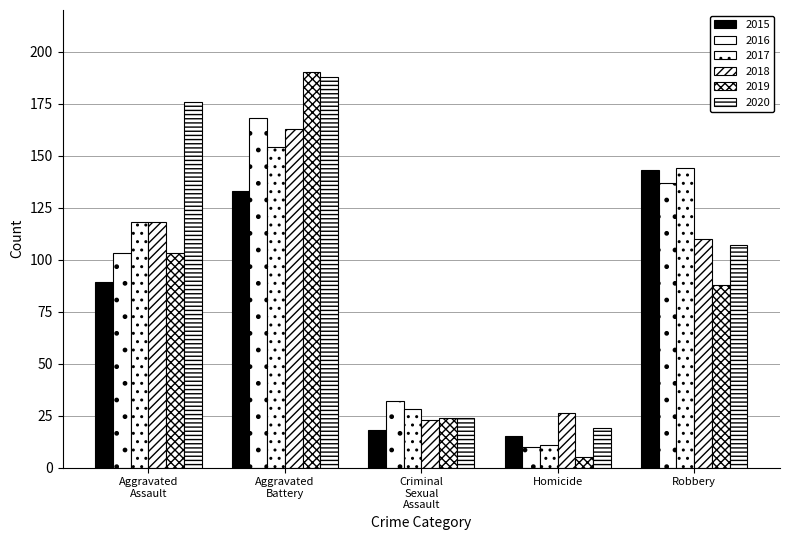

What is the total value across all series at Robbery?

729